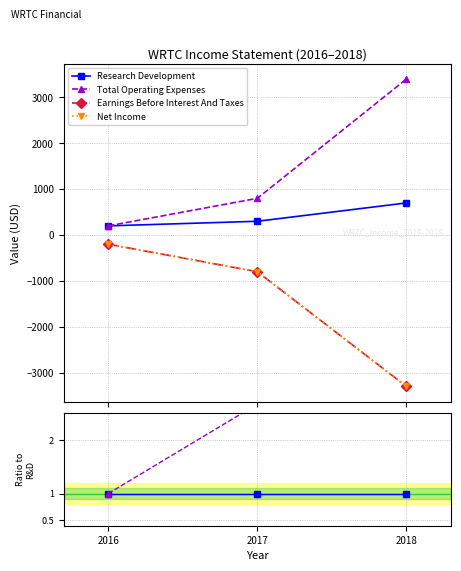

At 2018, list the series in order from largest to smallest.

Total Operating Expenses, Research Development, Earnings Before Interest And Taxes, Net Income